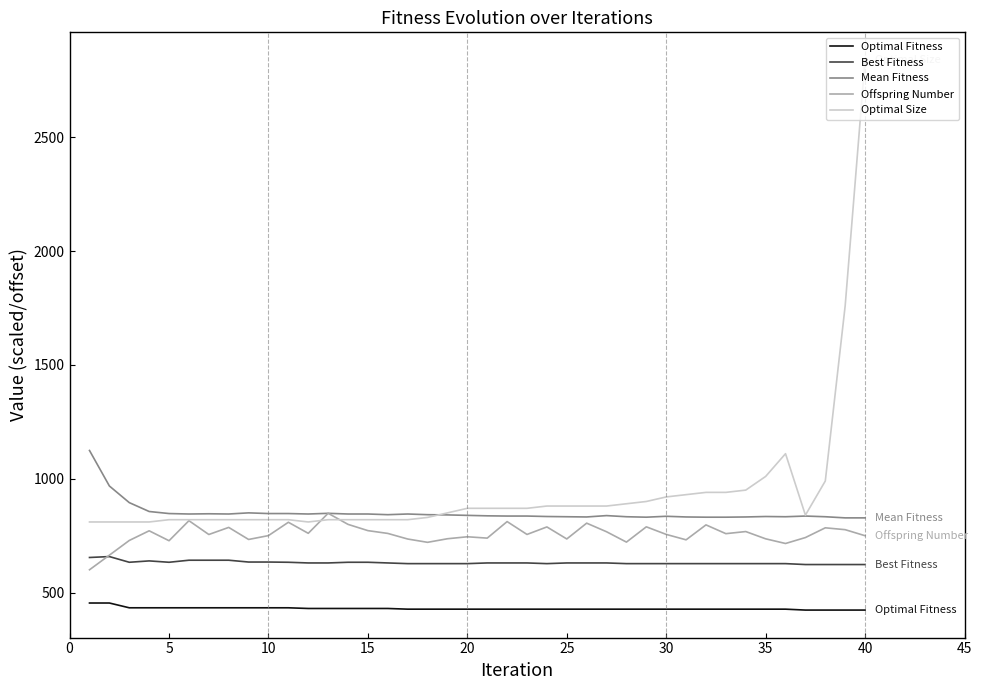

What is the difference between the second highest and minimum values in the Optimal Size series?

950.0